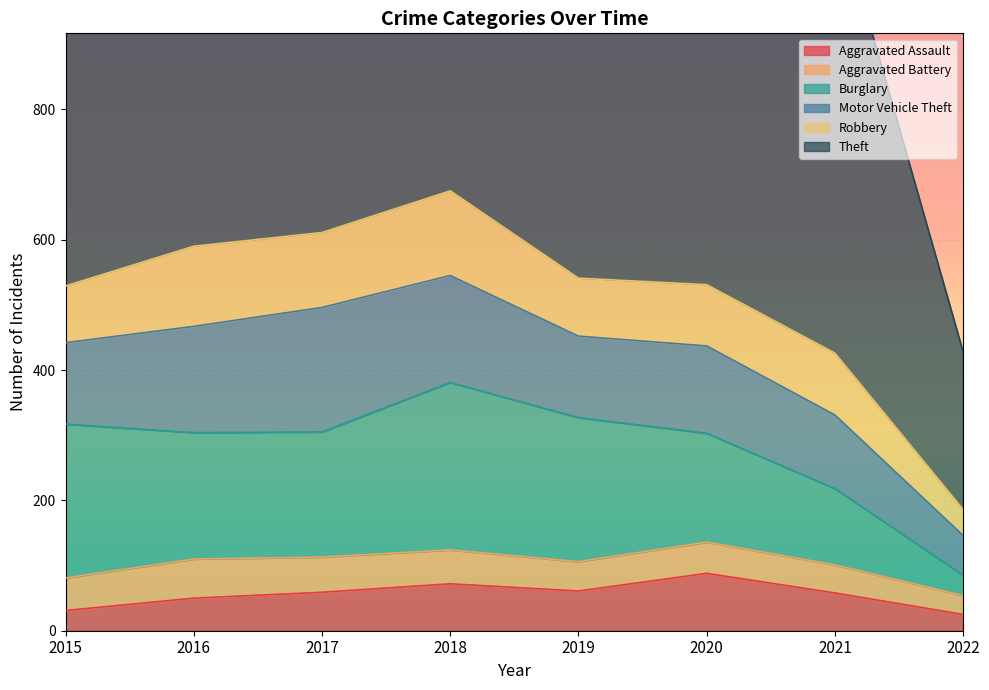

Which series has the widest spread of values?

Theft